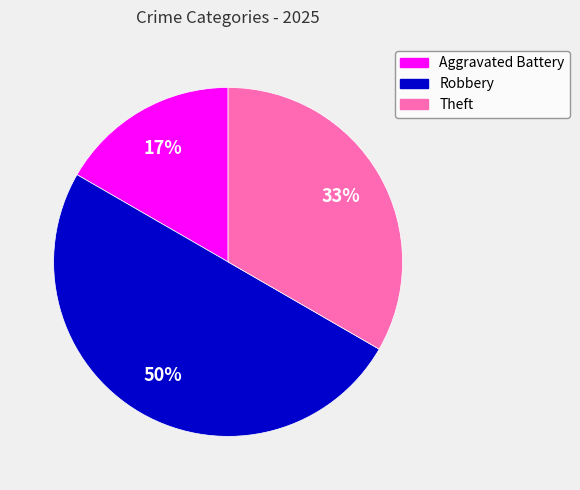

To the nearest percent, what is the combined percentage of Theft and Aggravated Battery?

50%